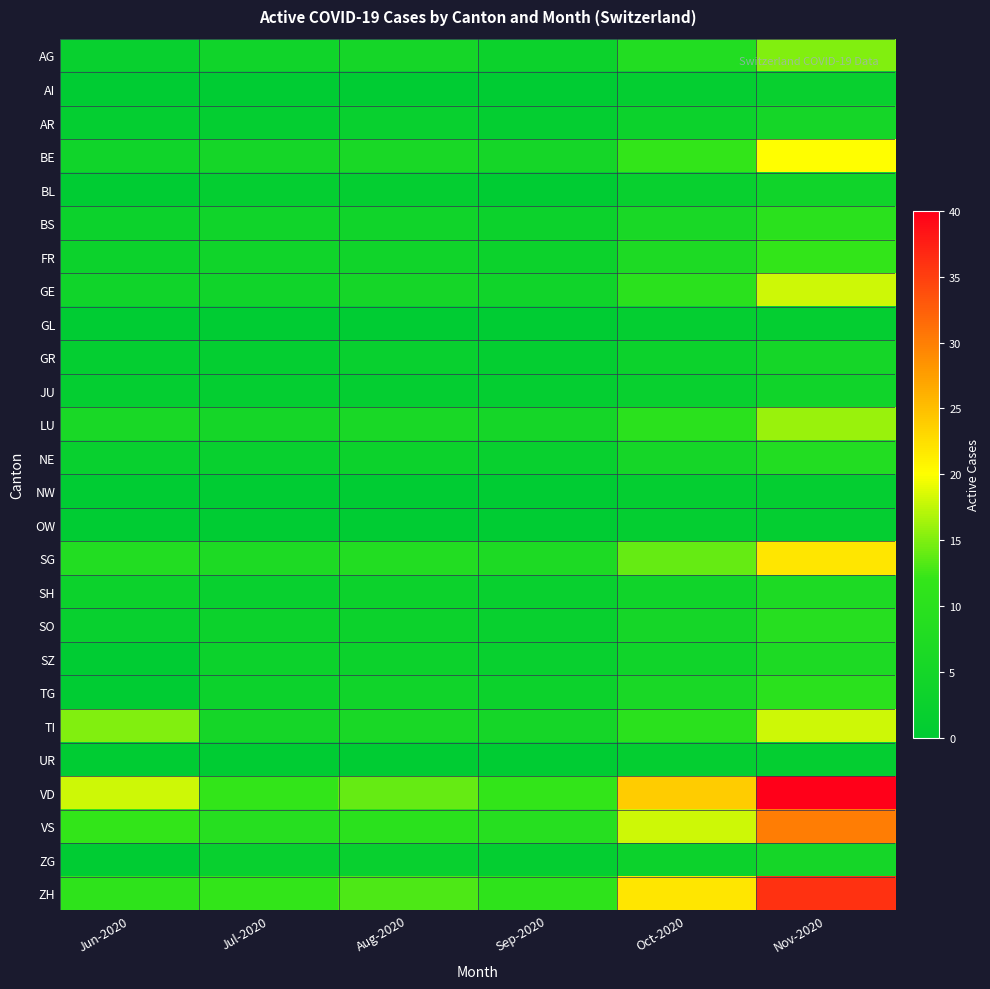

Count the number of data series in this chart.

26